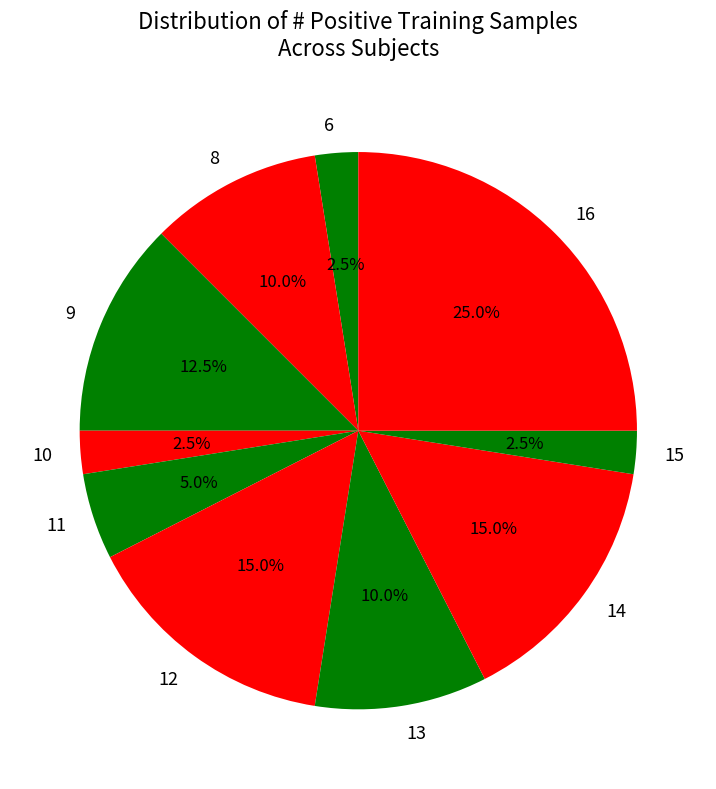

Between 10 and 11, which is larger?

11